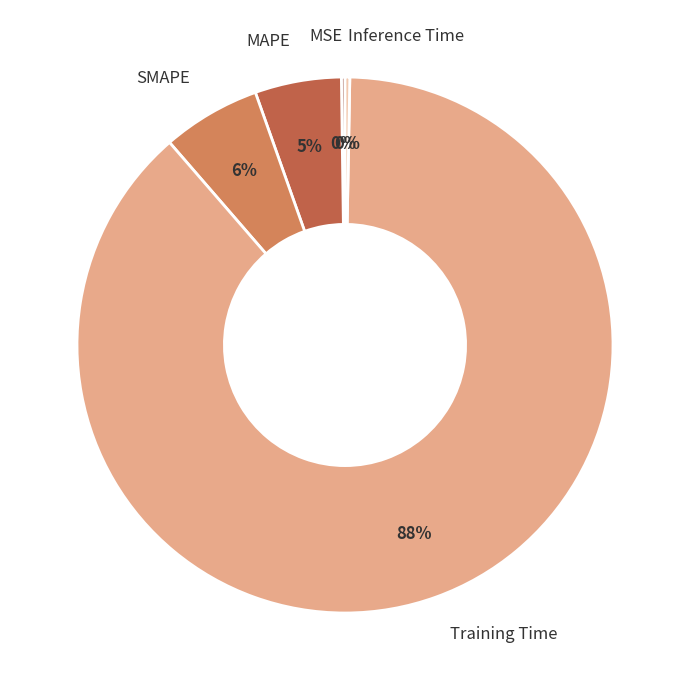

What is the largest slice in the pie chart?

Training Time